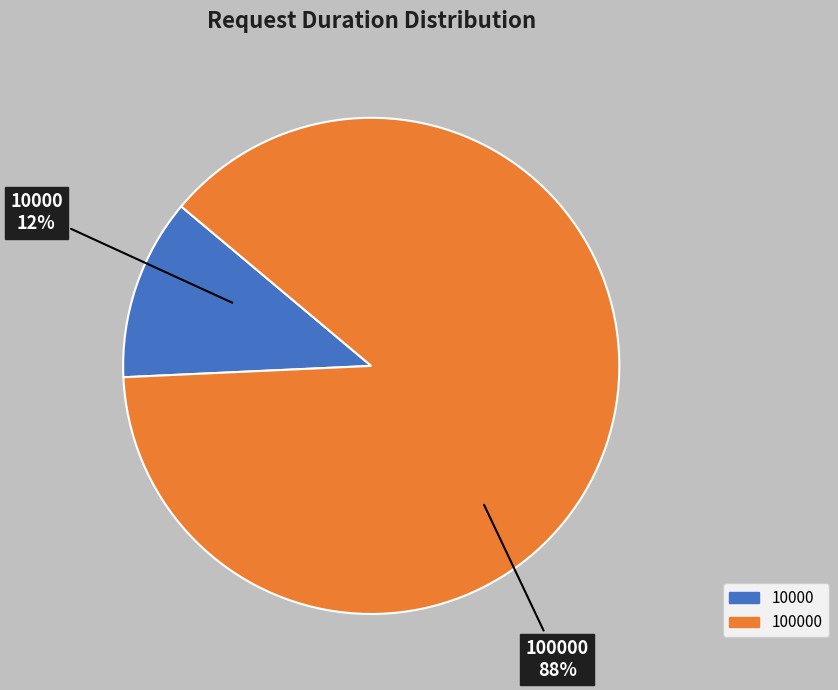

Rank the categories by value from highest to lowest.

100000, 10000